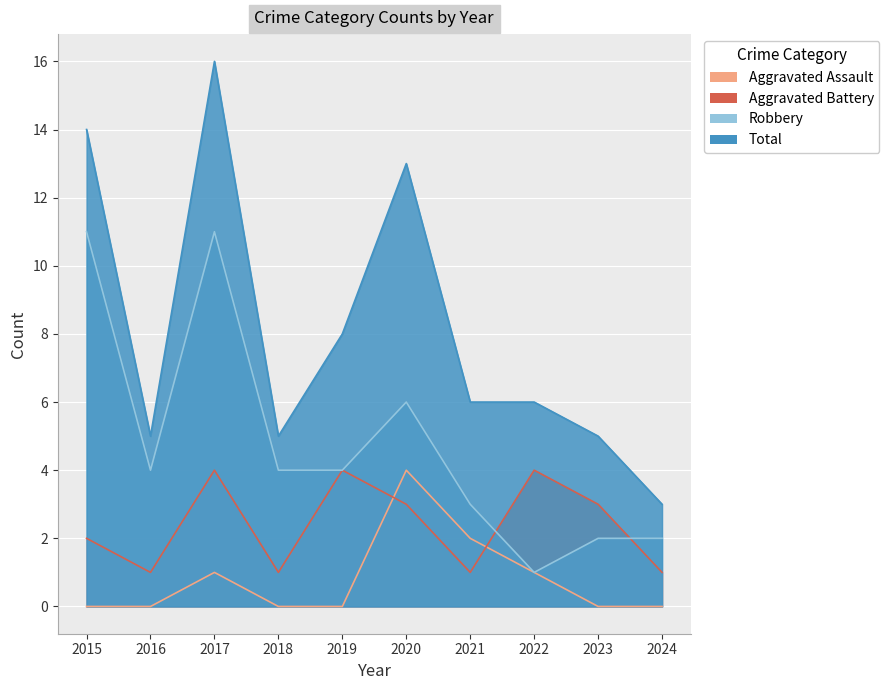

Rank the series by their average value, from highest to lowest.

Total, Robbery, Aggravated Battery, Aggravated Assault